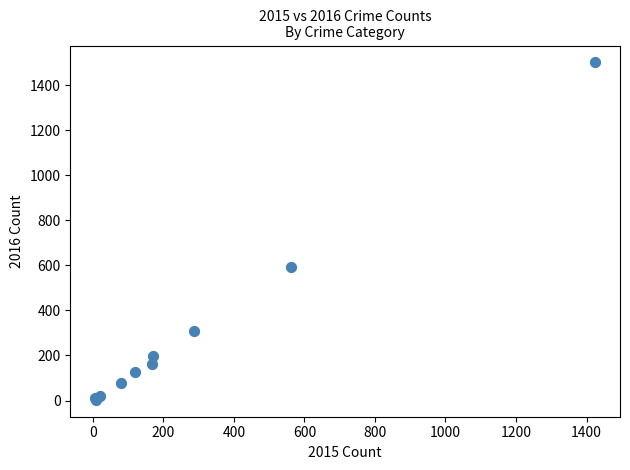

What Y value in the scatter plot is closest to 752?

594